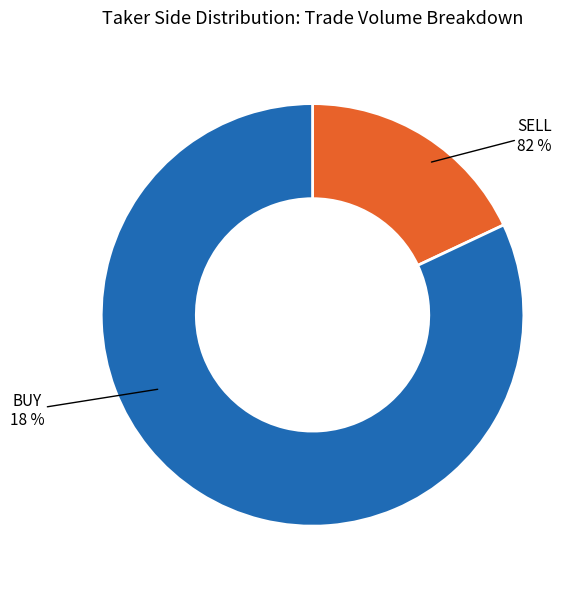

What is the largest slice in the pie chart?

SELL